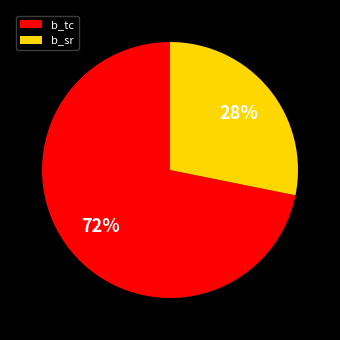

Count the number of slices in the pie.

2